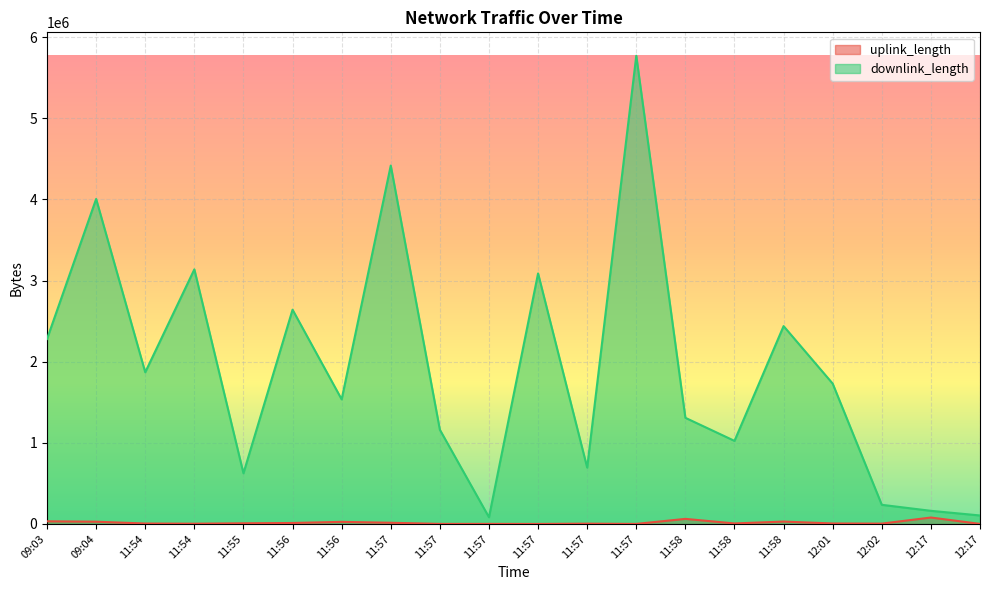

At how many categories does at least one series exceed 5120668?

1